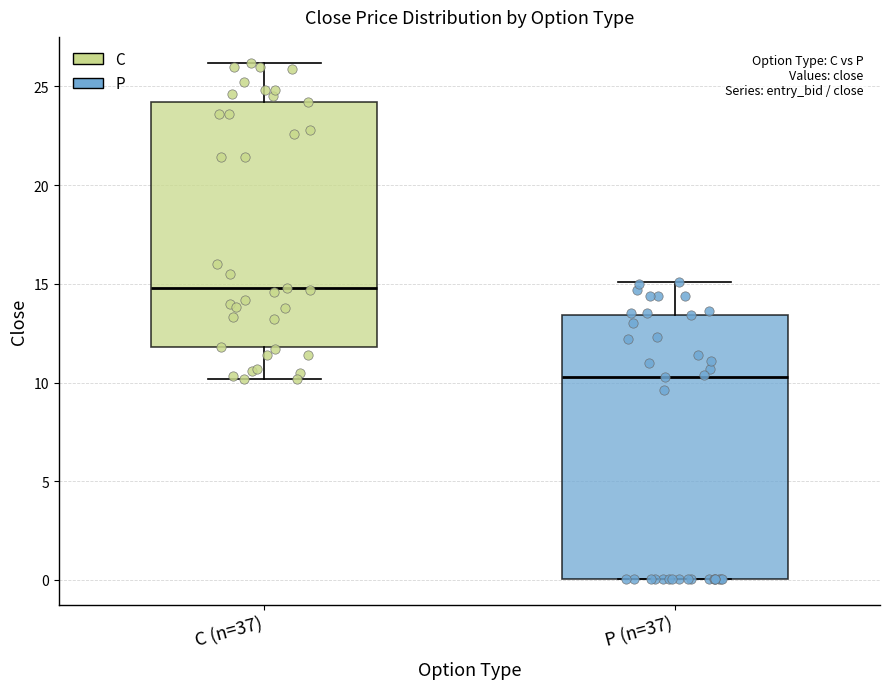

Reading left to right, transcribe this box plot: for each box, give where its median line is, the range the box spans, and where its two whiskers end, as read against the y-axis. The values are not printed on the chart, so give them approximately, as read against the axis.

C (n=37): median 15.0, box 12.0 to 24.0, whiskers 10.0 to 26.0
P (n=37): median 10.5, box 0.0 to 13.5, whiskers 0.0 to 15.0